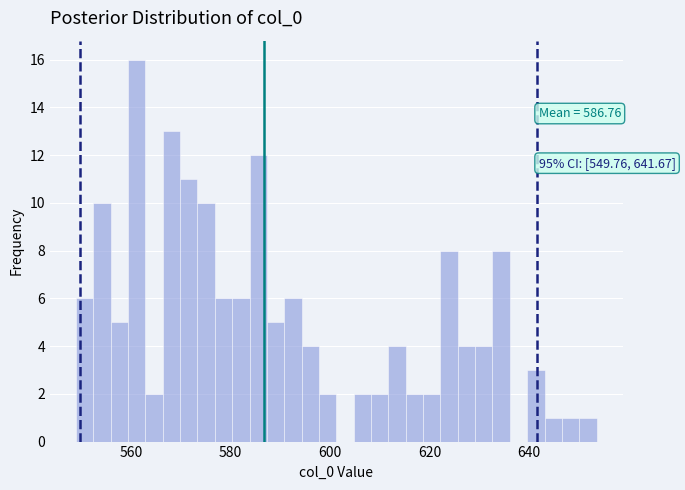

Read against the x-axis, roughly where is the centre of the tallest bar?

562